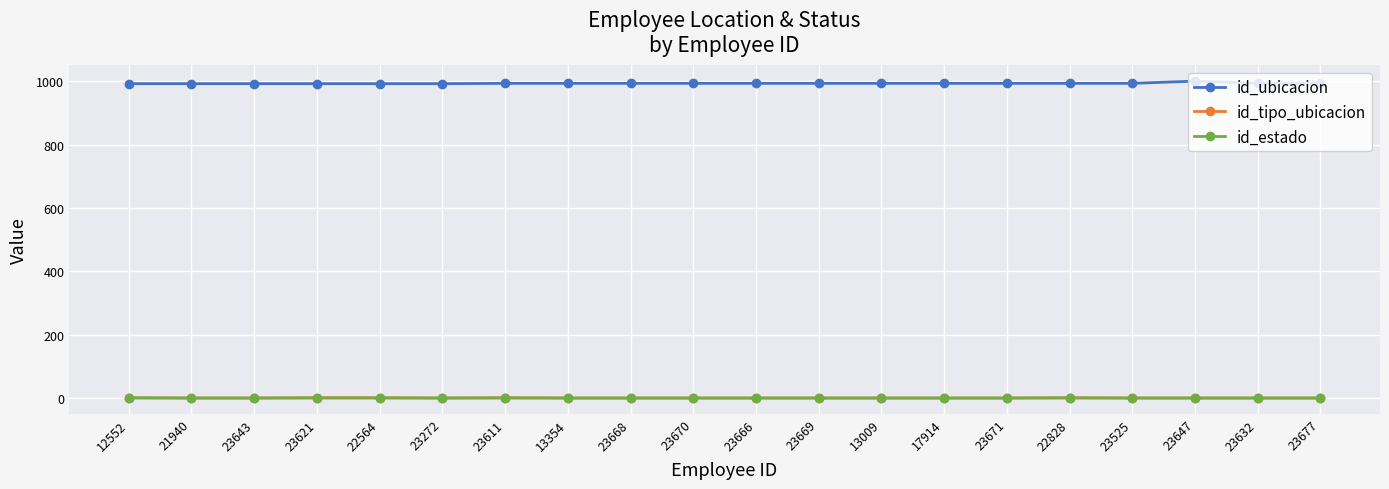

What is the minimum value for id_tipo_ubicacion?

1